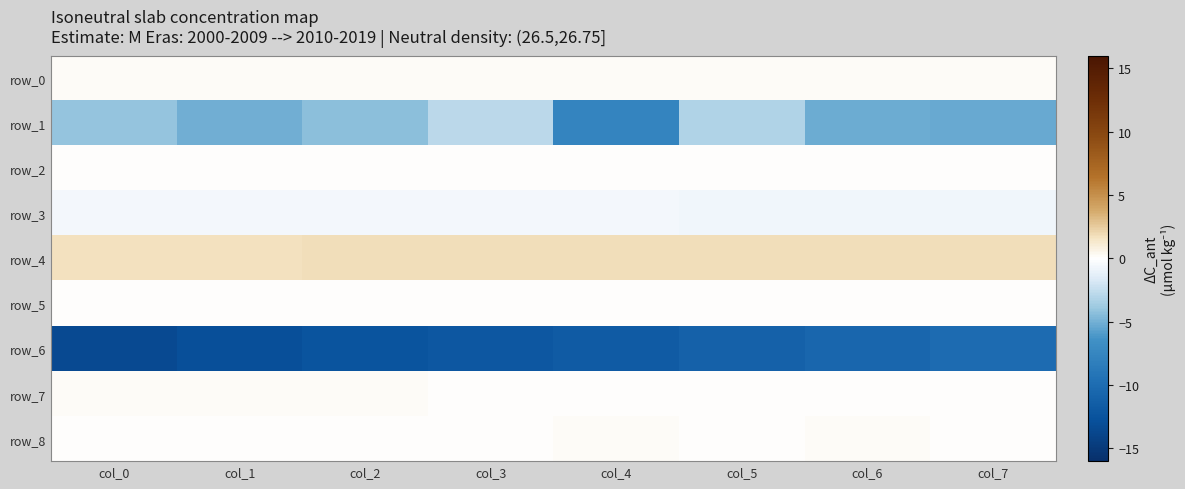

How many categories are shown in the chart?

8